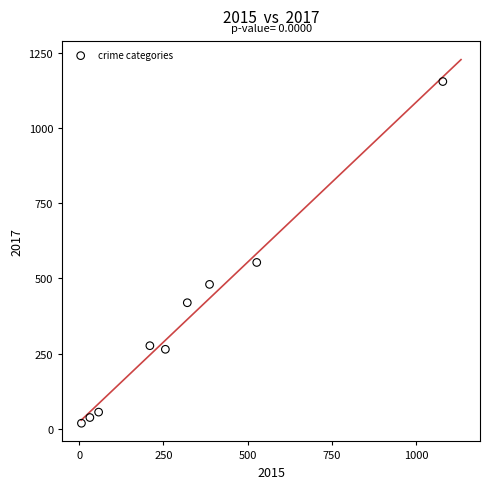

What is the average Y value?

362